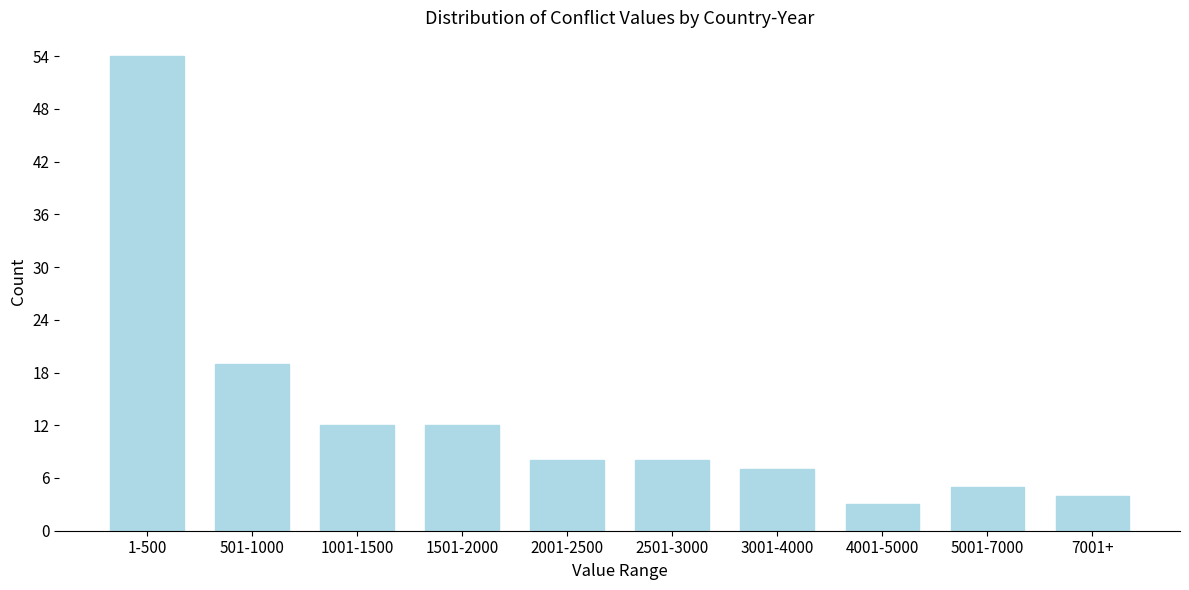

Reading left to right, what are all the values shown in this chart?

54	19	12	12	8	8	7	3	5	4